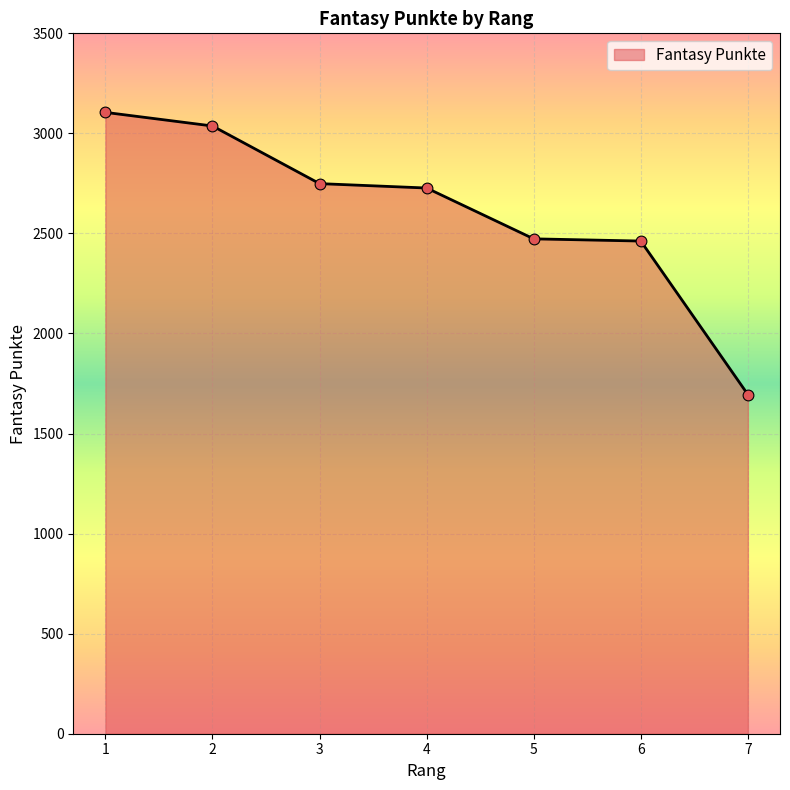

Which has a higher value, 3 or 2?

2